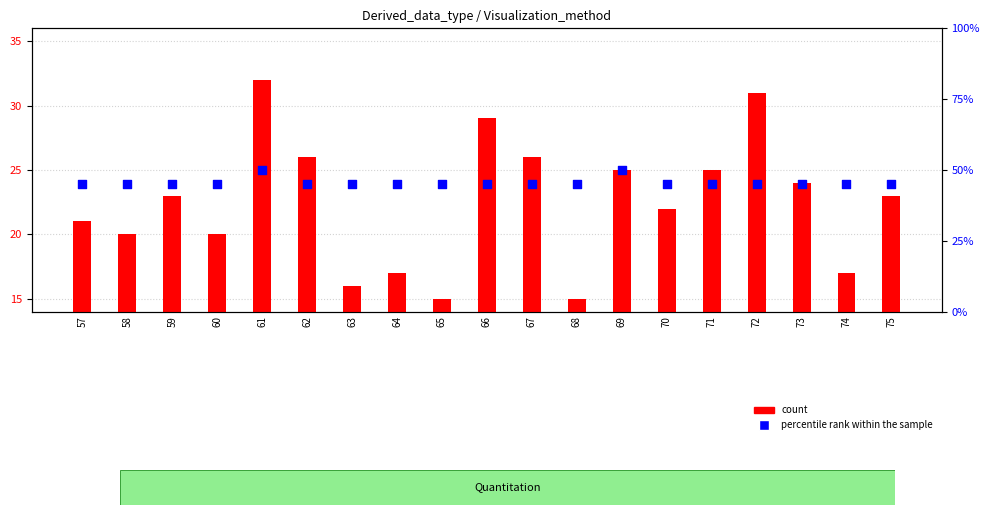

What is the total value across all series at 75?

68